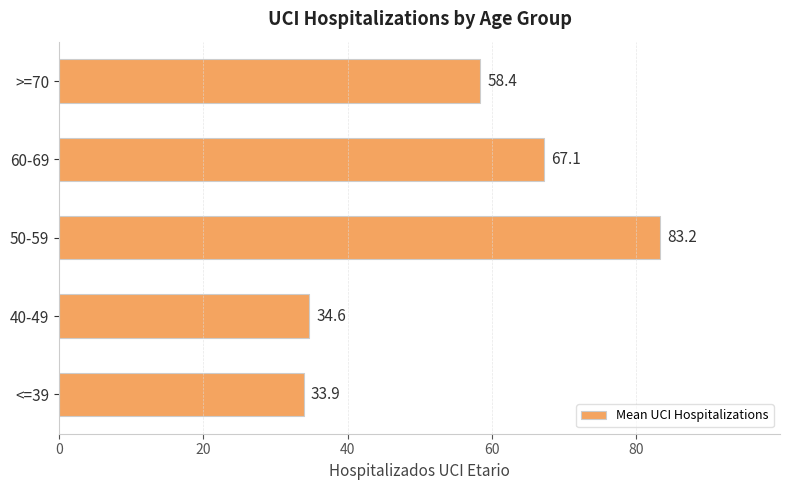

At which label is the value closest to 58?

>=70